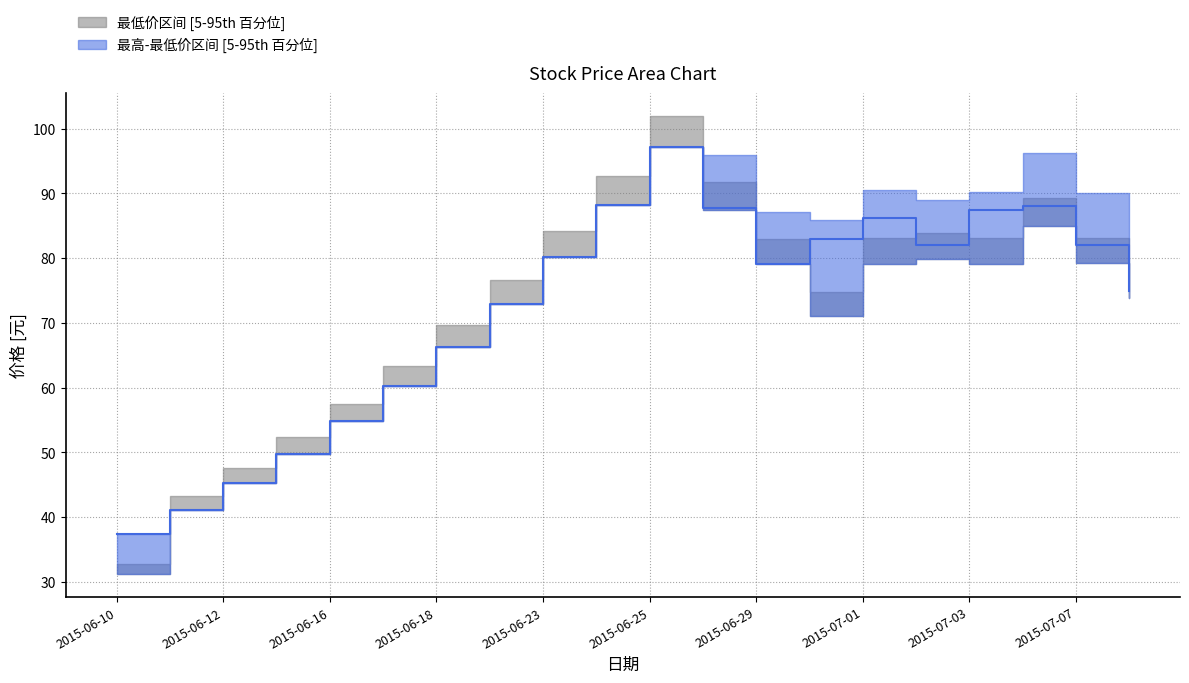

What position from the left is 2015-06-10?

1